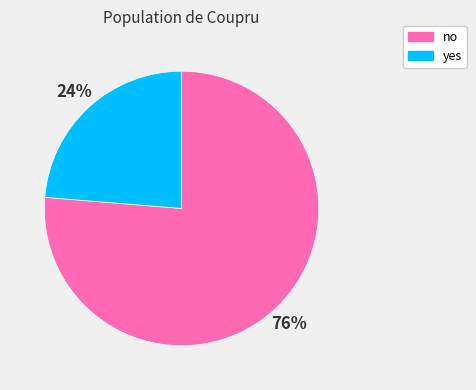

To the nearest percent, what is the combined percentage of yes and no?

100%